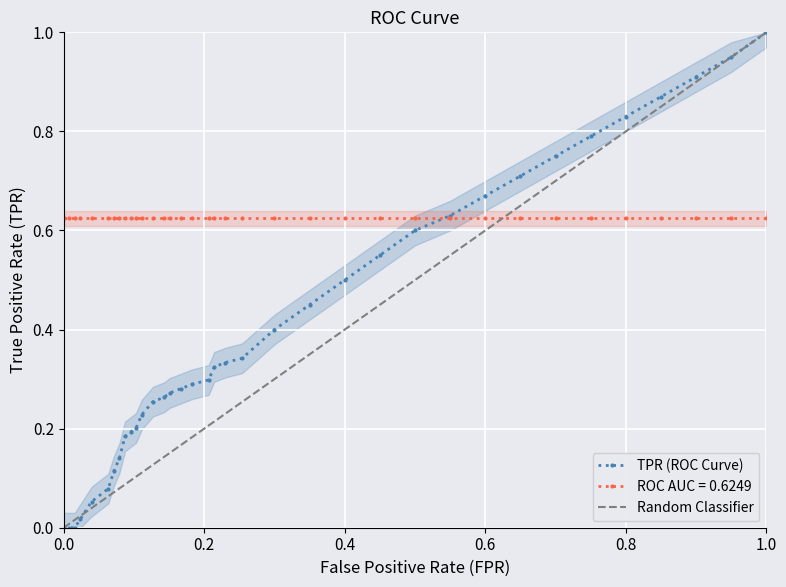

Rank the series by their maximum value, from lowest to highest.

roc_auc, fpr, tpr